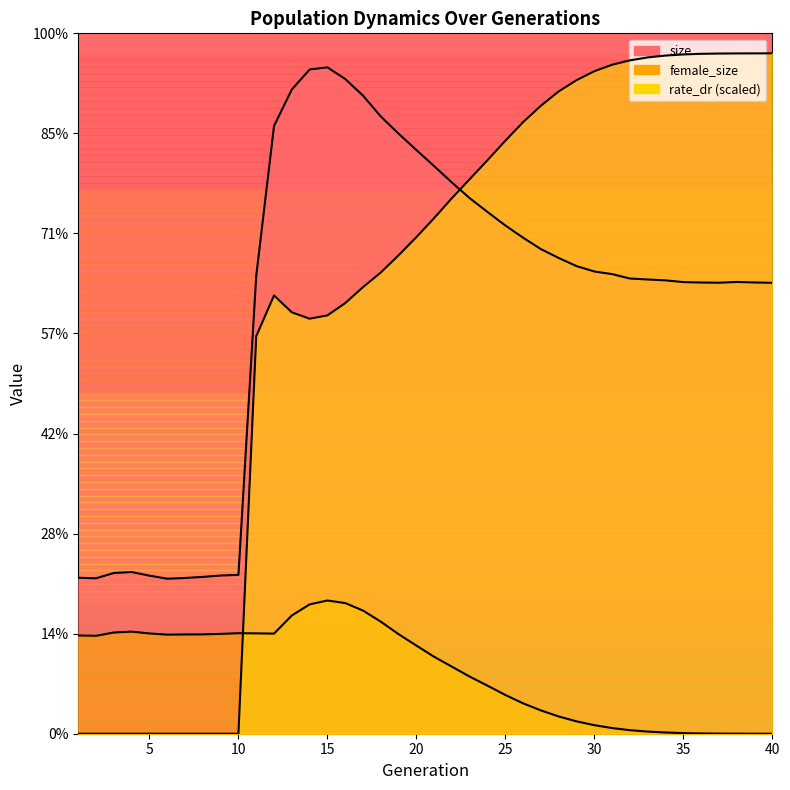

Where do size and rate_dr first cross each other?

22 and 23